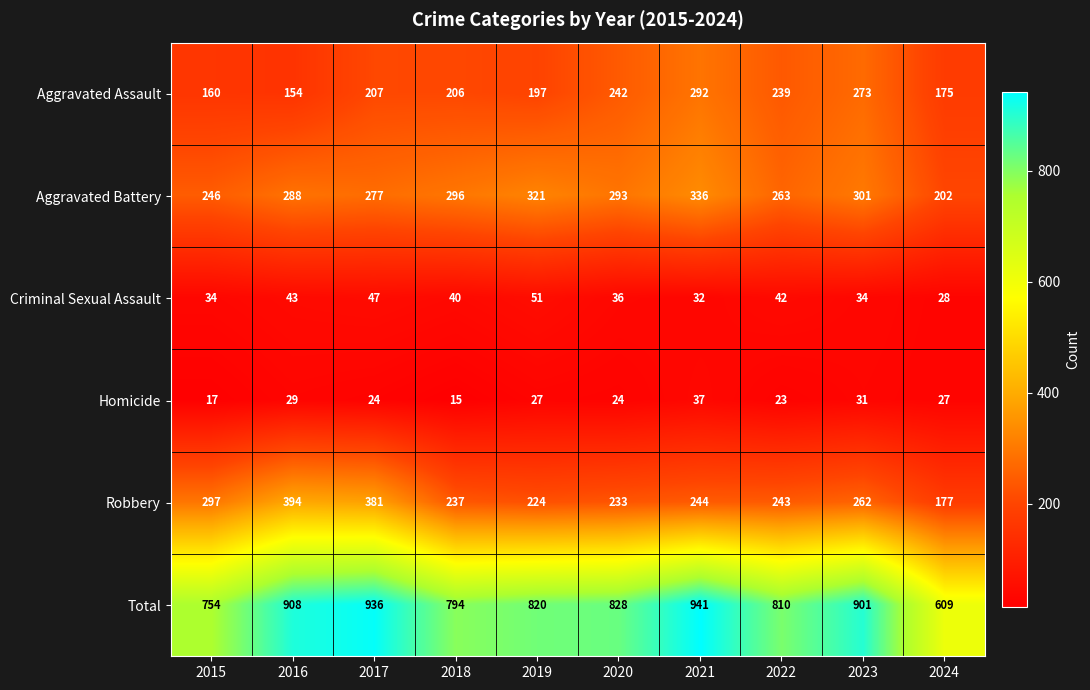

What is the sum of the Total values at 2019 and 2023?

1721